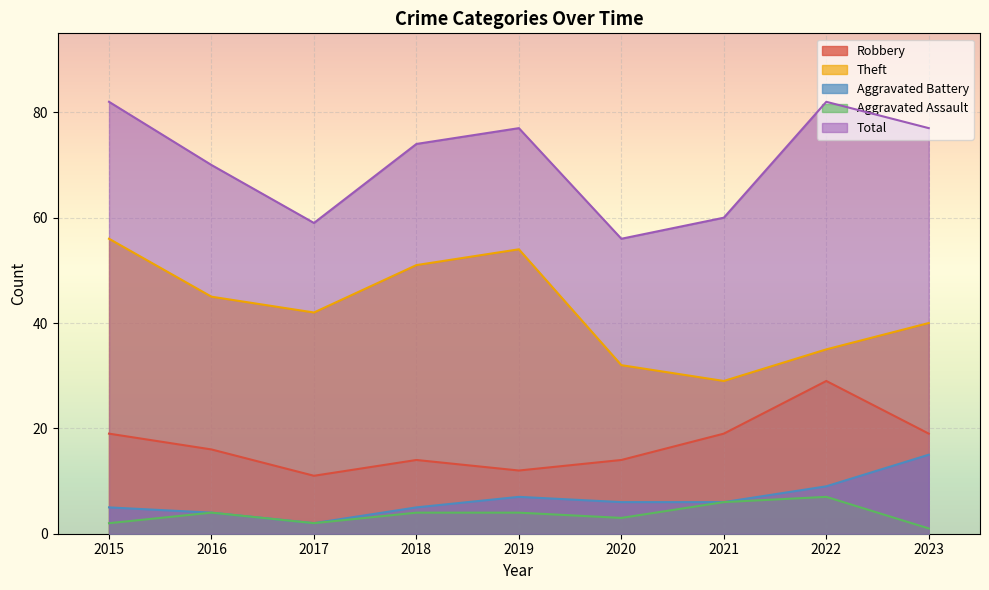

At which category does the chart reach its minimum across all series?

2023